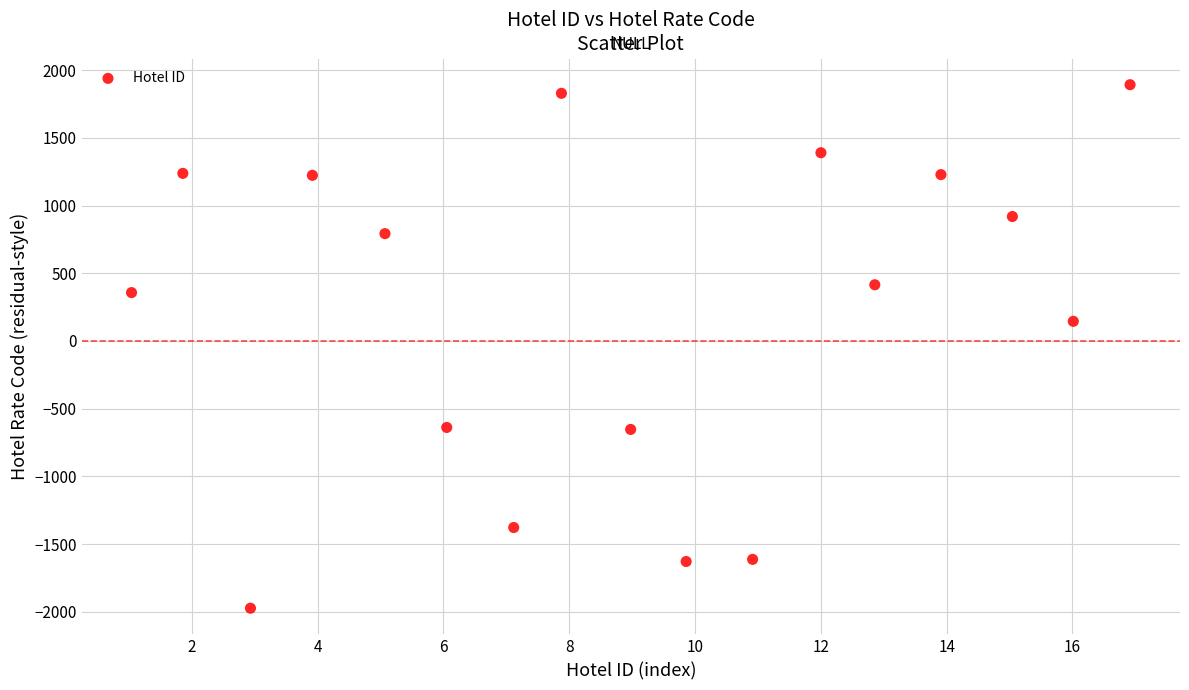

What is the range of Y values (max minus min)?

3866.5